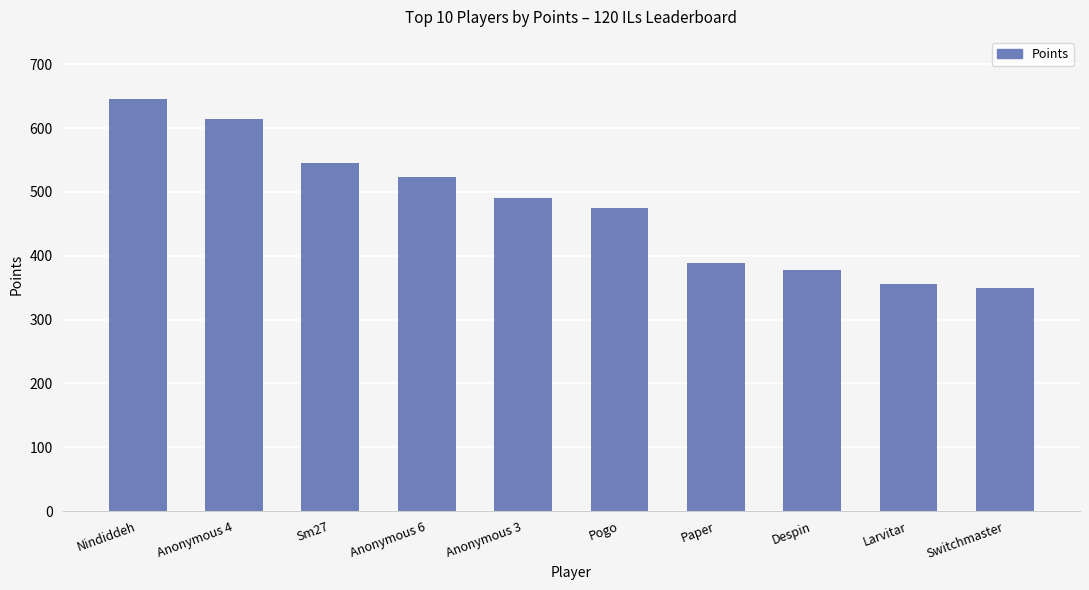

Is it true that the value at Despin is 263?

False